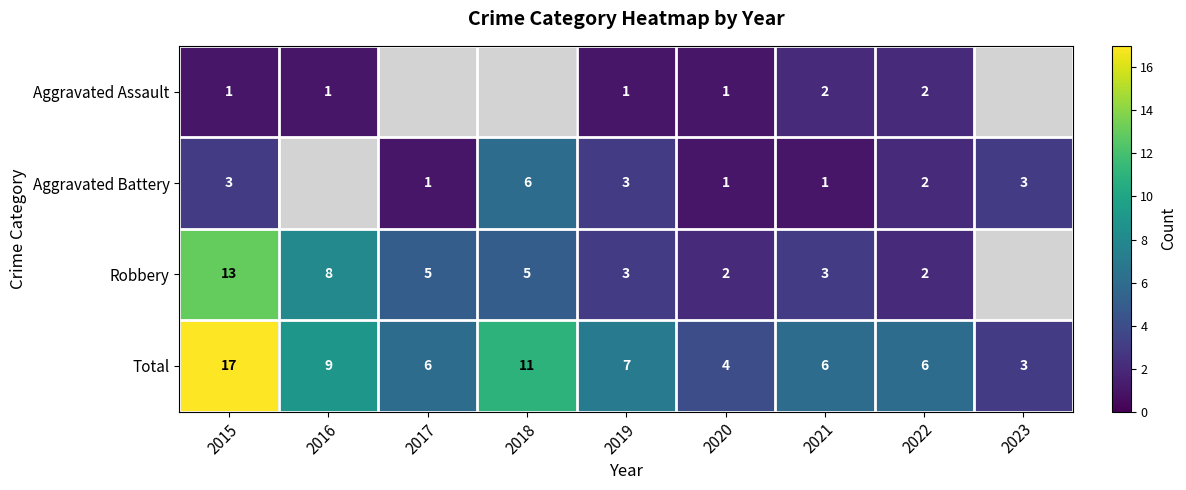

How many series are shown in this chart?

4